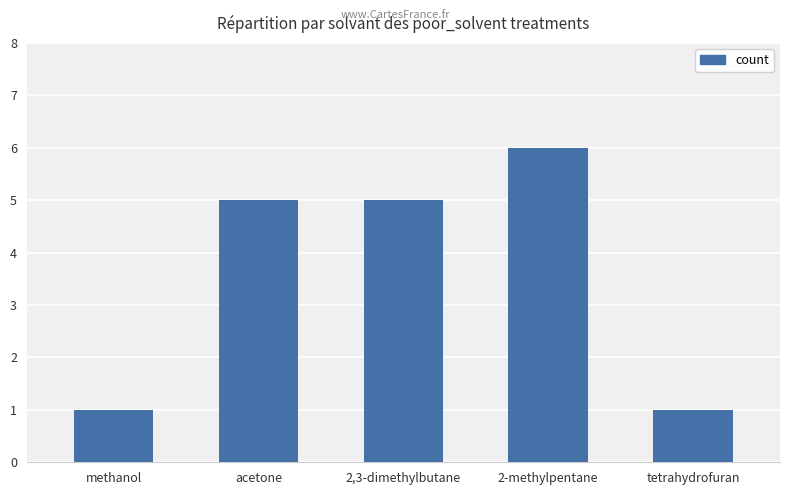

What value does the data have at methanol?

1